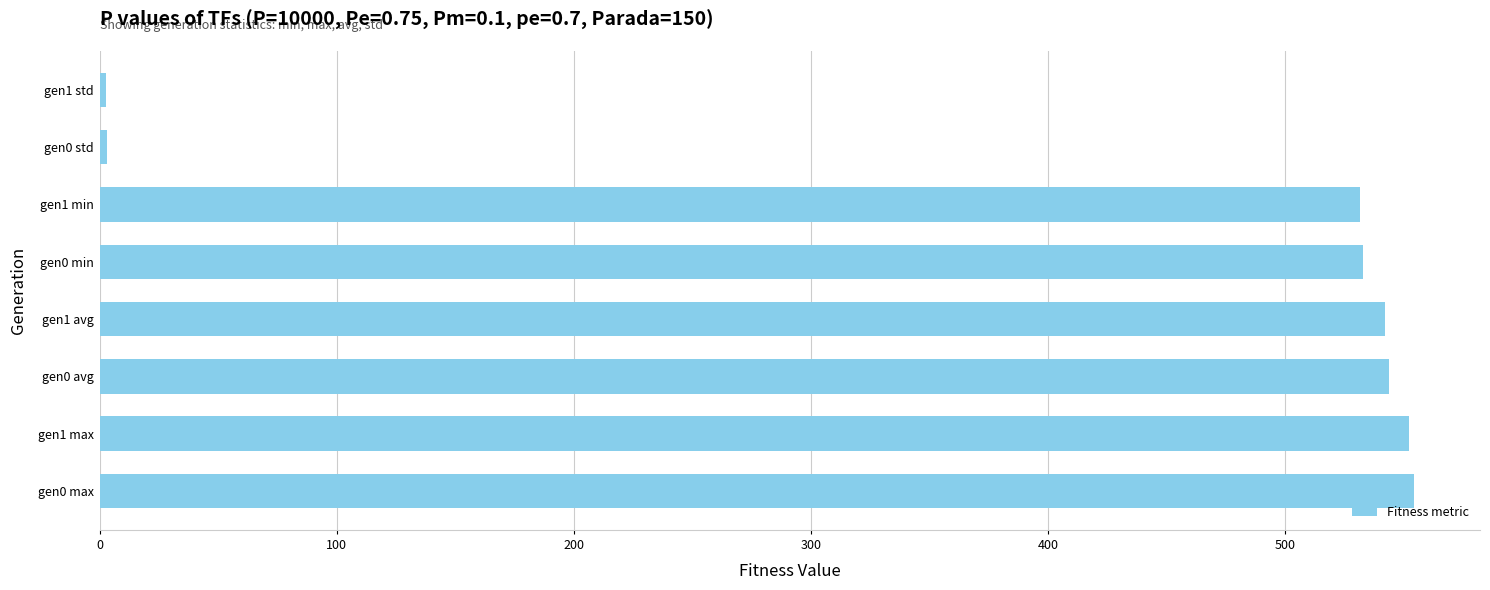

Is it true that the value at gen0 max is 921.2?

False